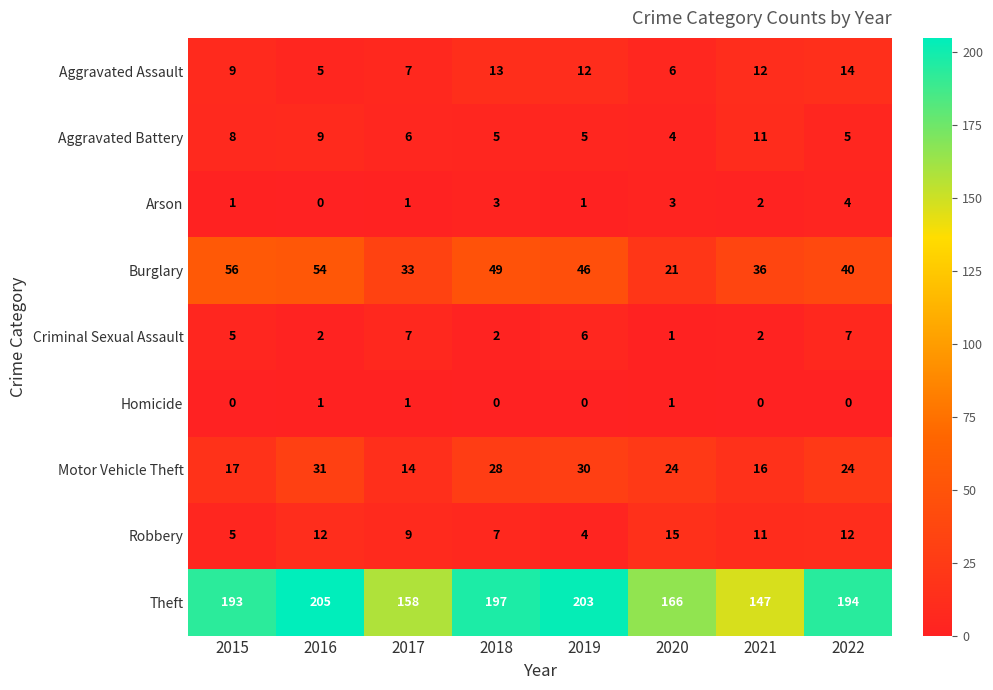

Rank the series by their maximum value, from highest to lowest.

Theft, Burglary, Motor Vehicle Theft, Robbery, Aggravated Assault, Aggravated Battery, Criminal Sexual Assault, Arson, Homicide